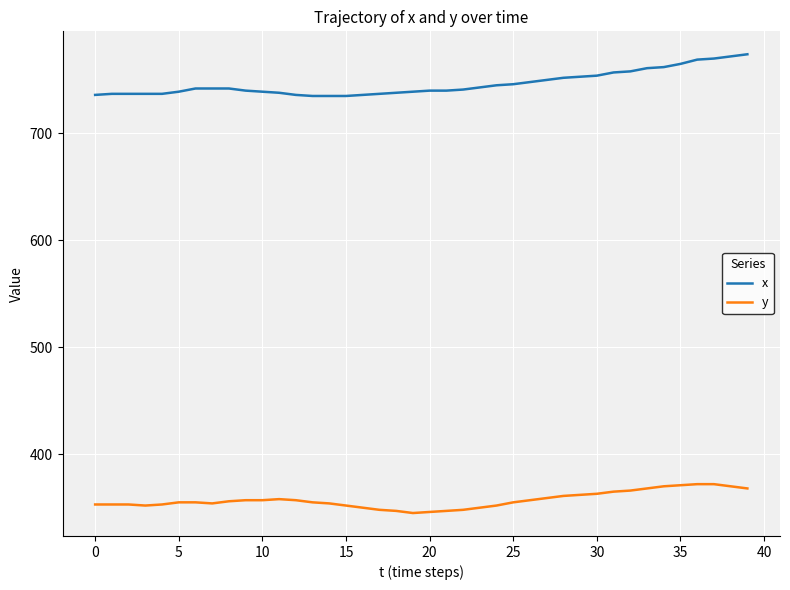

How many categories are shown in the chart?

40